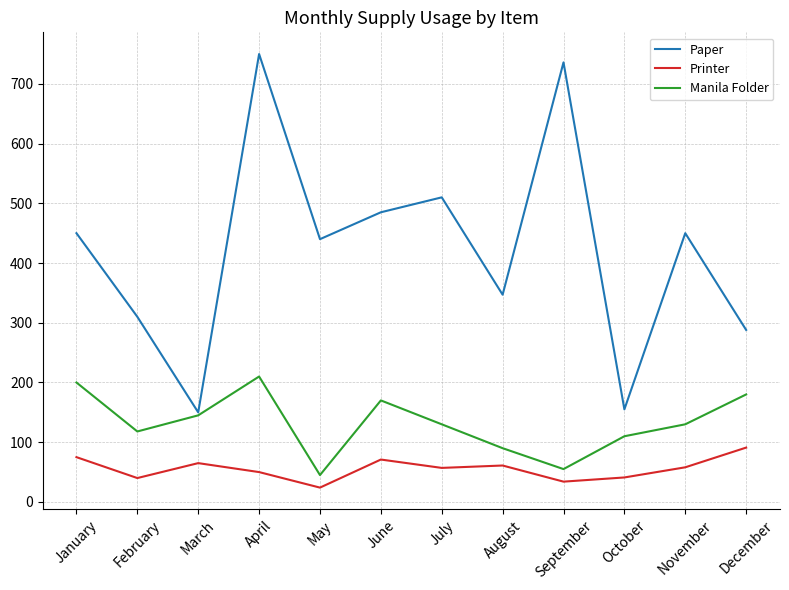

True or false: Manila Folder and Printer cross at least once.

False